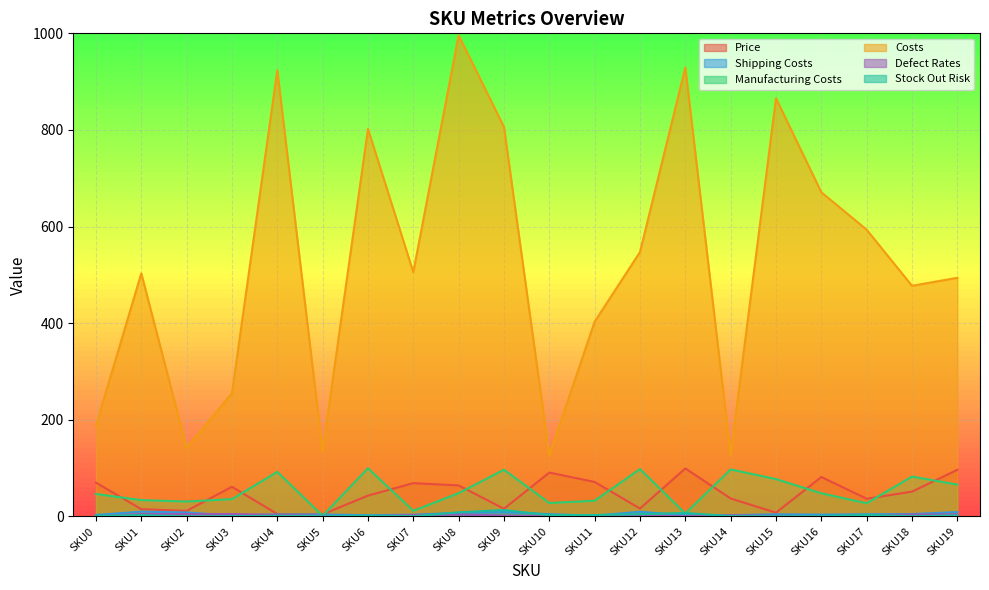

Is the value of Stock Out Risk at SKU11 greater than the value of Costs at SKU11?

No